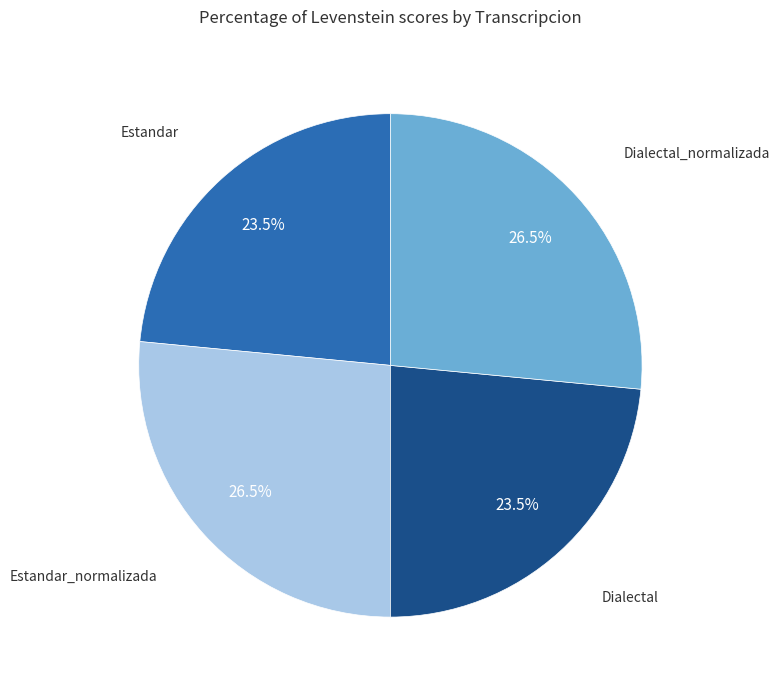

Is there any slice that represents more than half of the pie?

No